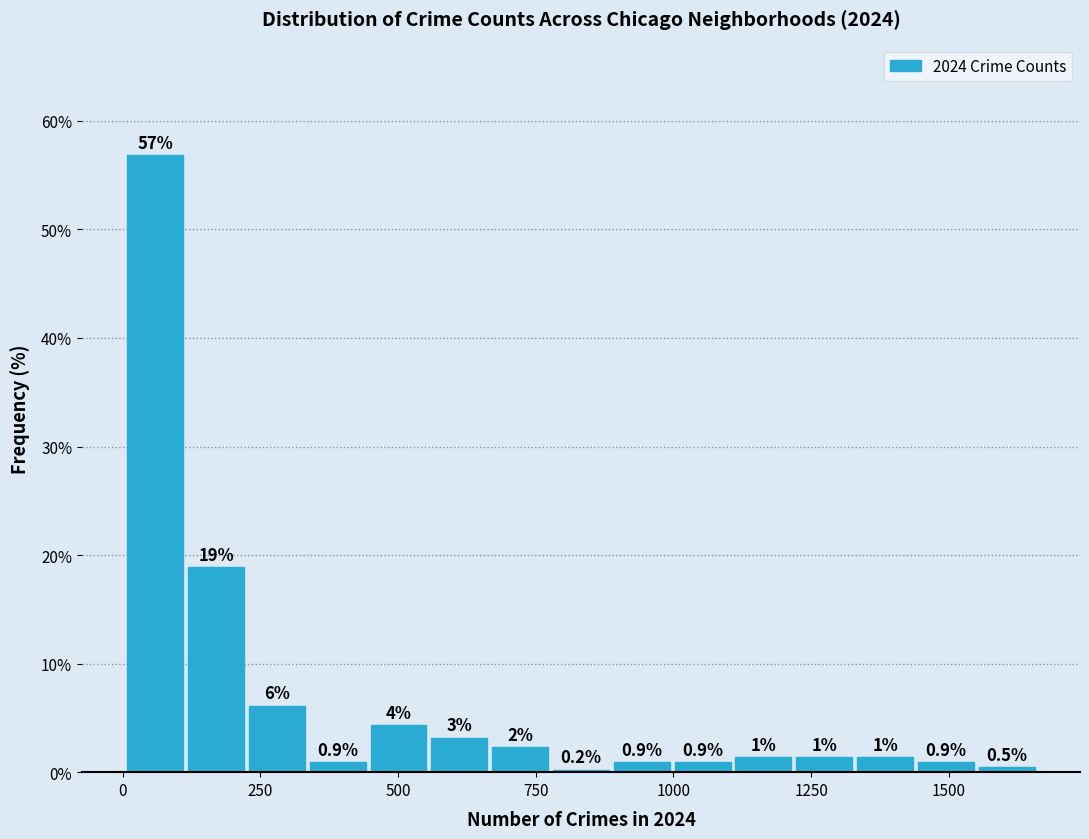

Around what value on the x-axis is the tallest bar? Give the approximate position of its centre, as read against the axis.

50